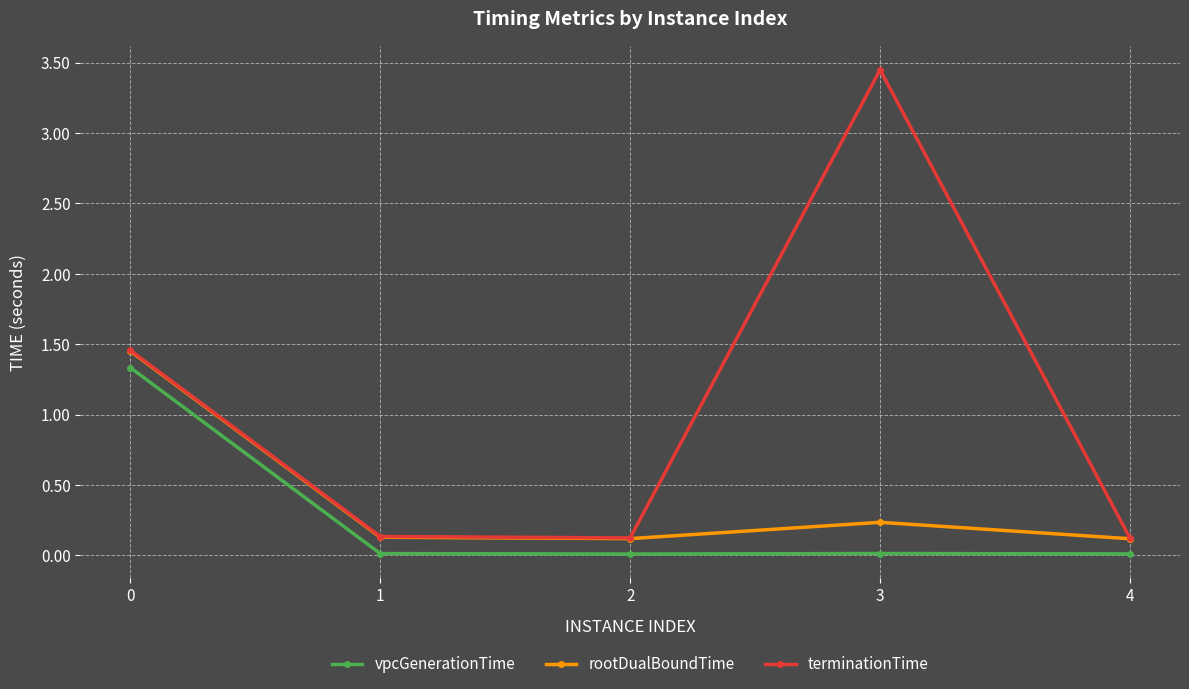

The value of terminationTime at 4 is 0.1. True or false?

True